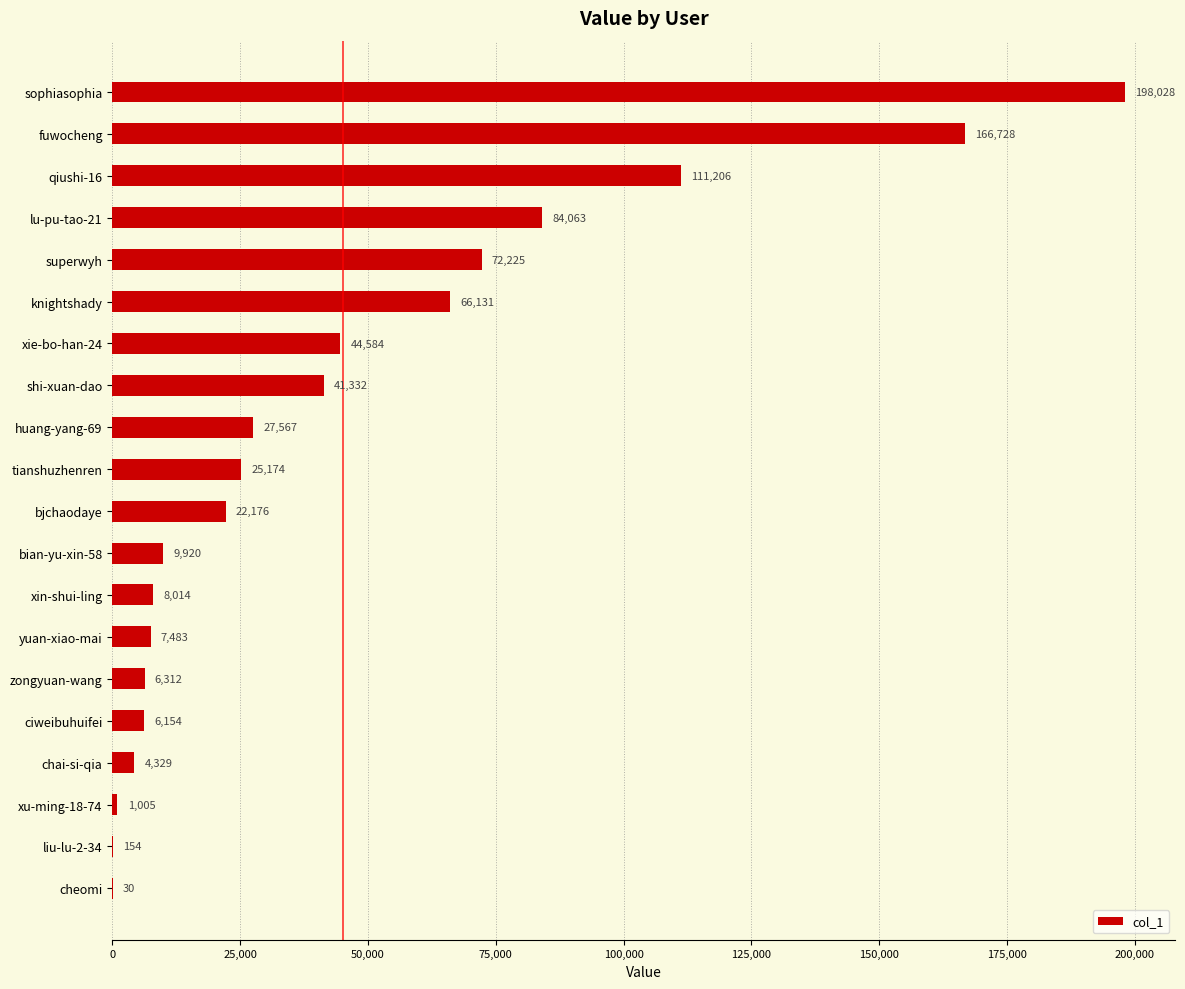

Which has a higher value, xu-ming-18-74 or ciweibuhuifei?

ciweibuhuifei